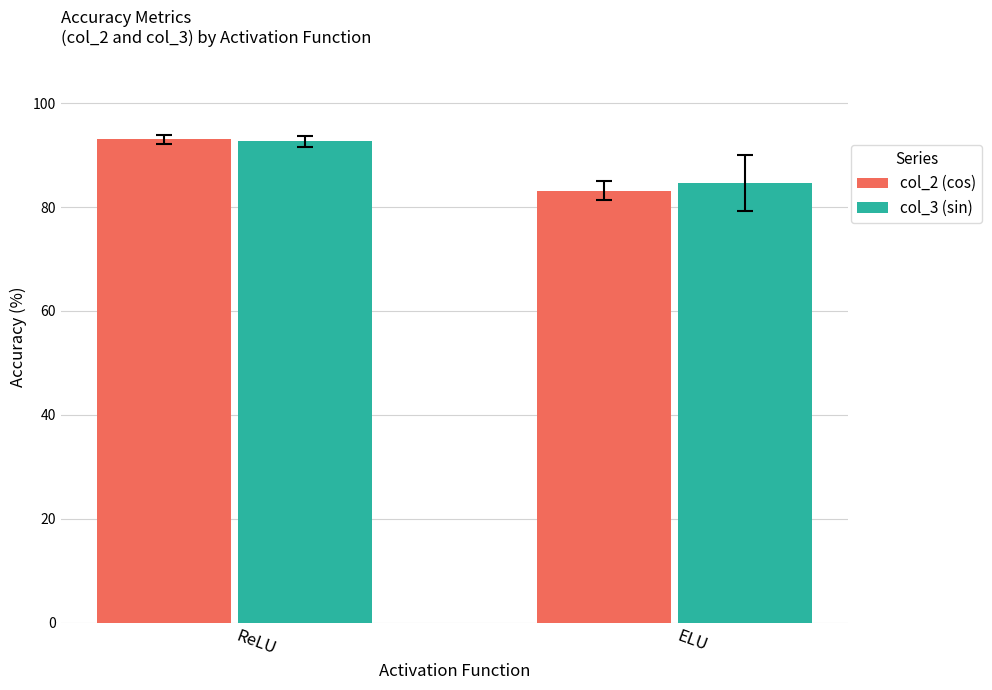

What are all the series names shown in the legend?

col_2 (cos), col_3 (sin)